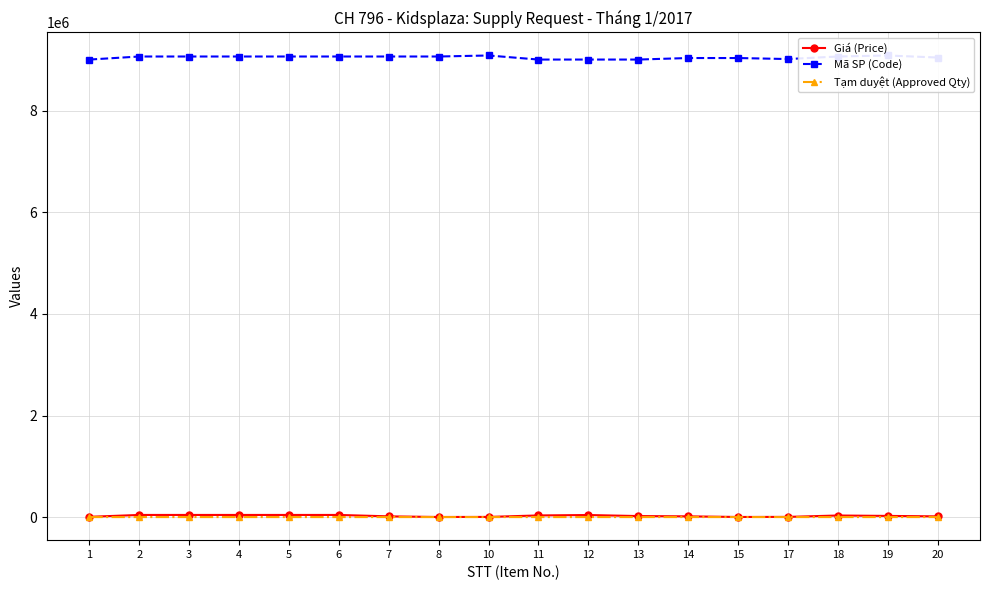

Is it true that Mã SP (Code) equals 4402088 at 13?

False